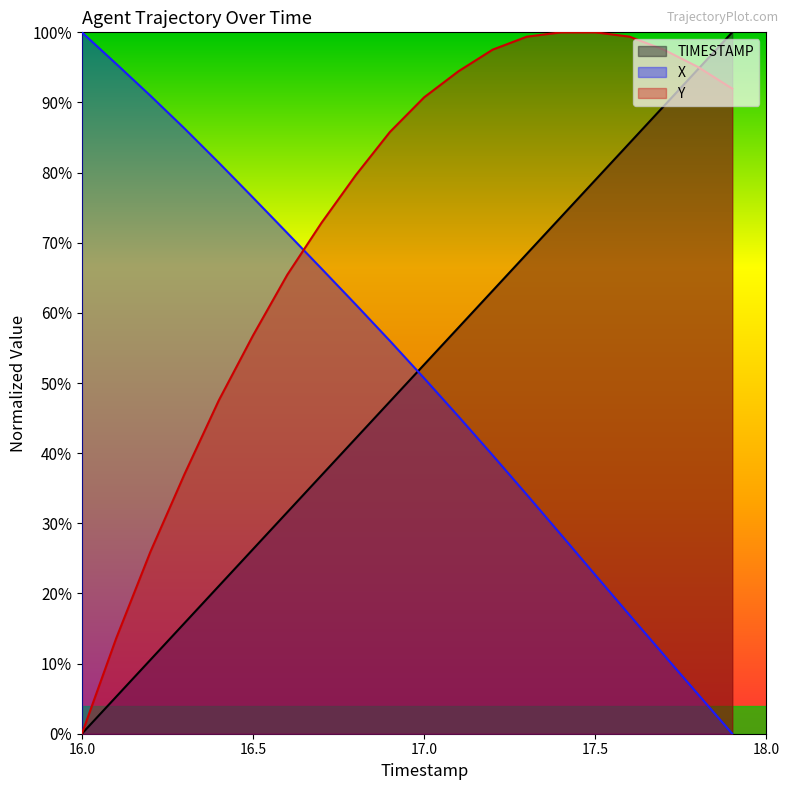

At which label is Y closest to 0?

16.0